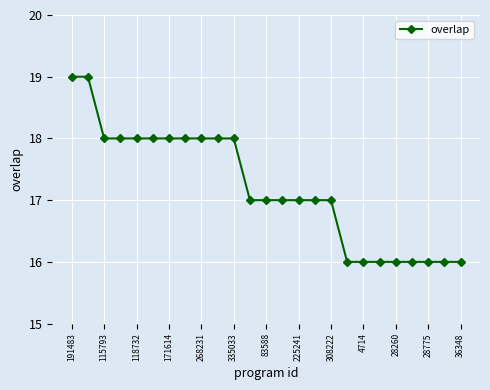

Reading left to right, transcribe all the data shown in this chart.

19	19	18	18	18	18	18	18	18	18	18	17	17	17	17	17	17	16	16	16	16	16	16	16	16